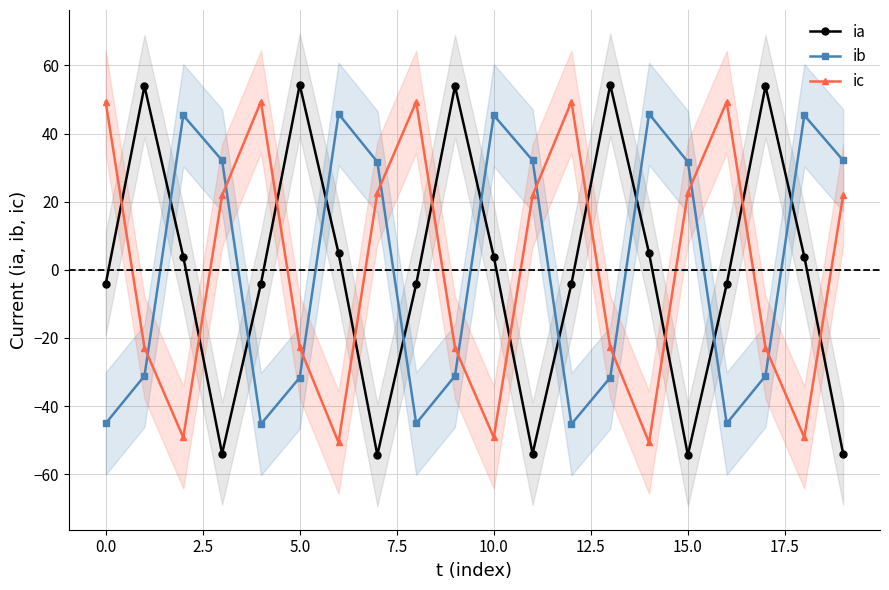

Which series has the widest spread of values?

ia